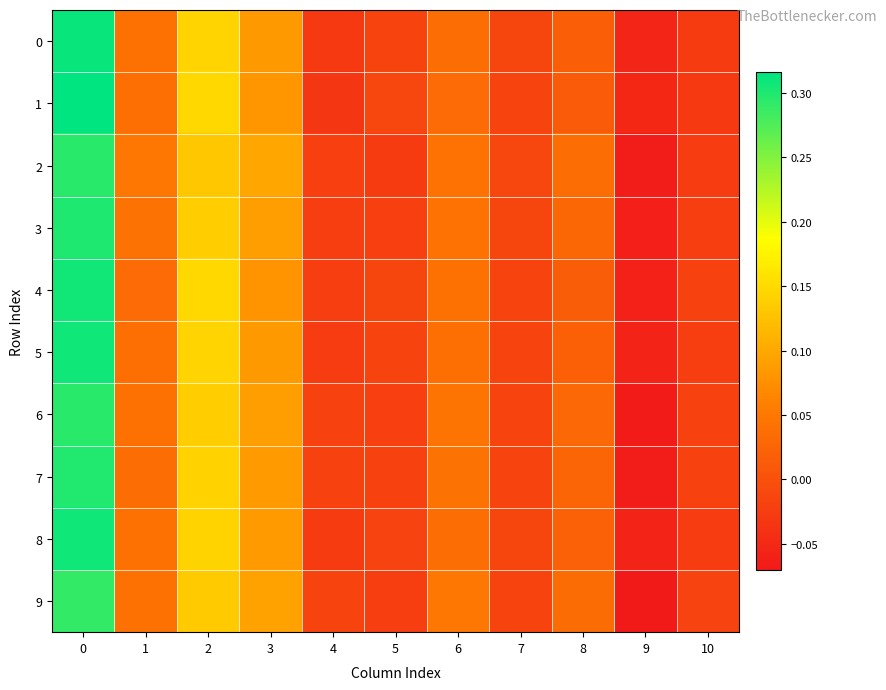

What is the total value across all series at 10?

-0.2